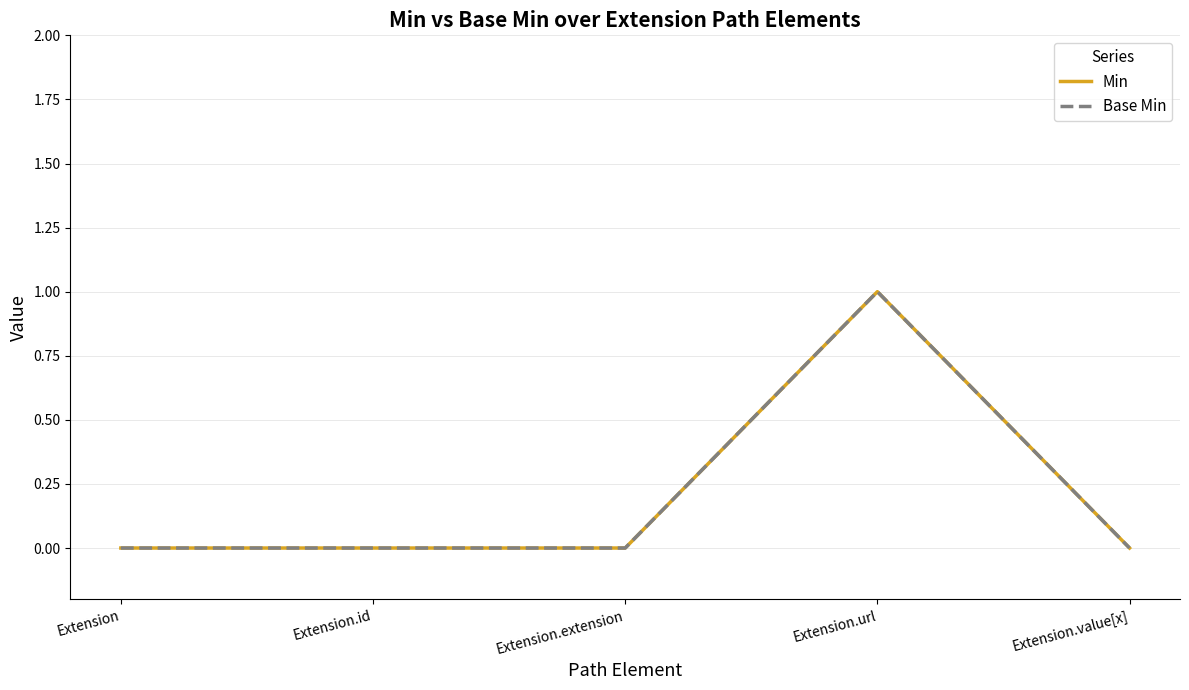

Which series changed the most between Extension.extension and Extension.value[x]?

Min